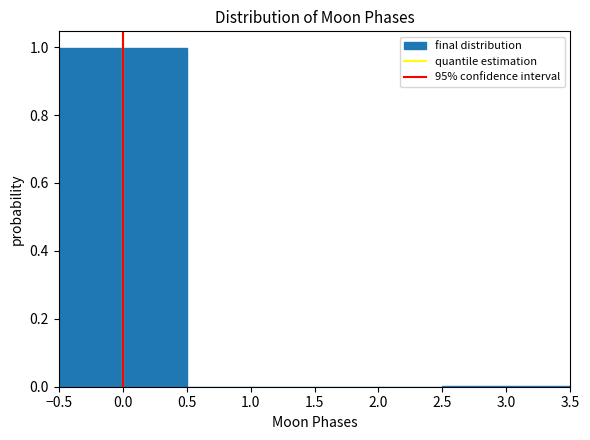

Reading left to right, transcribe this chart: for each bar, give the range it covers on the x-axis and its height. The values are not printed on the chart, so give them approximately, as read against the axis.

-0.5 to 0.5: 1
0.5 to 1.5: 0
1.5 to 2.5: 0
2.5 to 3.5: under 0.02